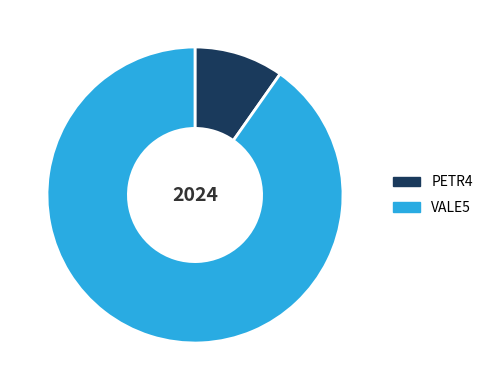

Combined, do PETR4 and VALE5 account for over 50%?

Yes